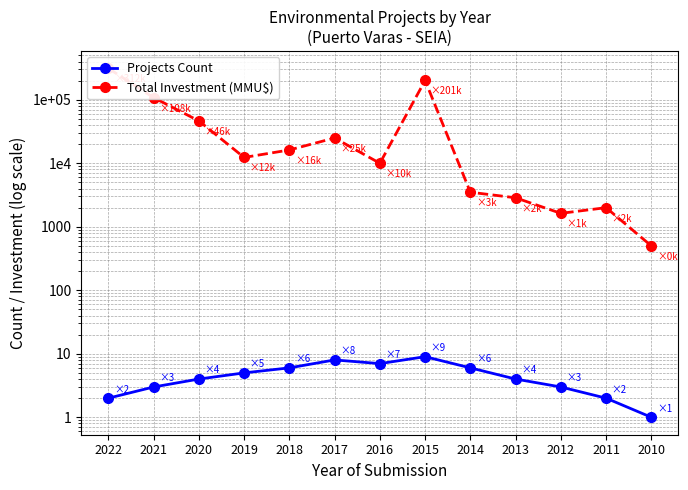

What is the value of the Total Investment (MMU$) point at the 4th from the left?

12346